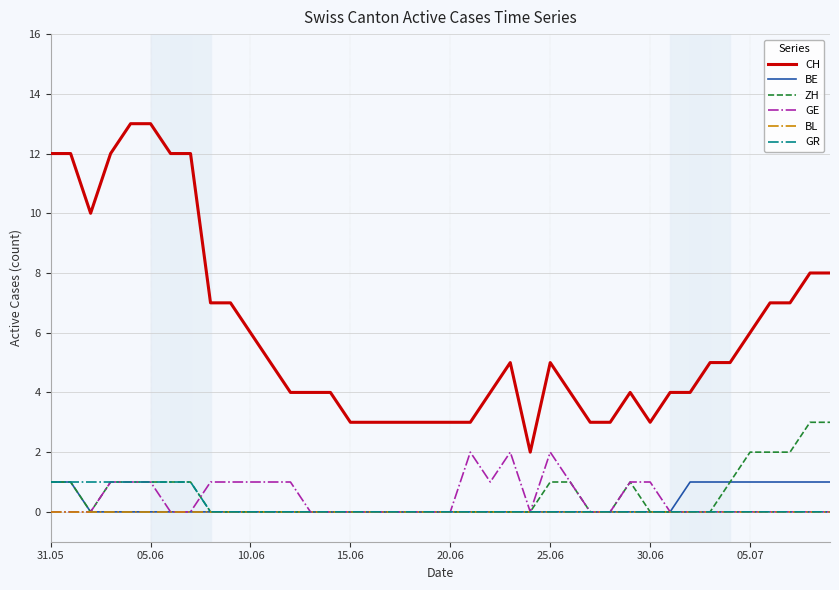

True or false: CH and BE cross at least once.

False